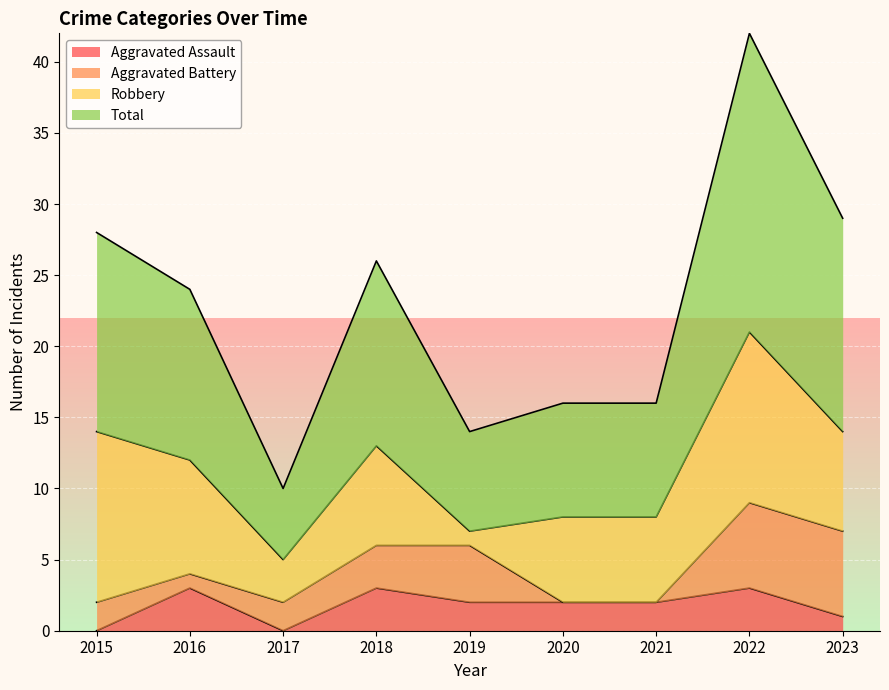

How many lines are shown in the chart?

4